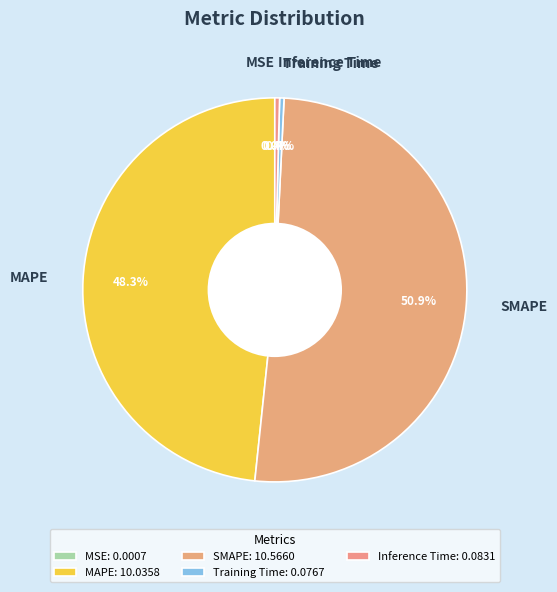

Which has a higher value, MAPE or Training Time?

MAPE